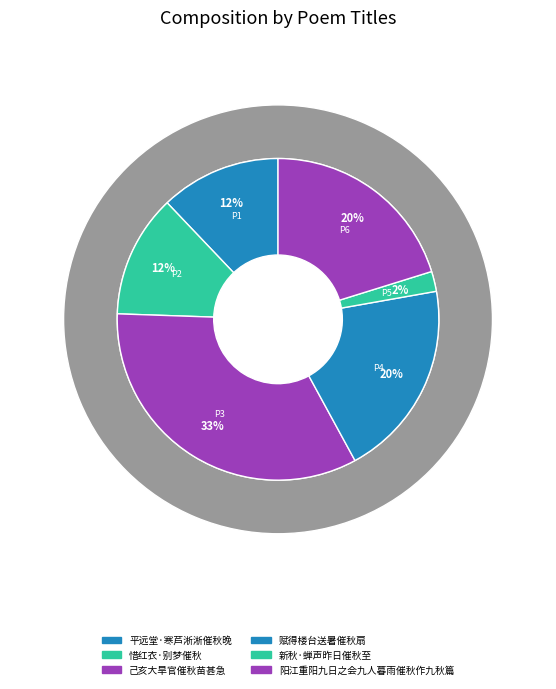

Which slice is the largest?

己亥大旱官催秋苗甚急